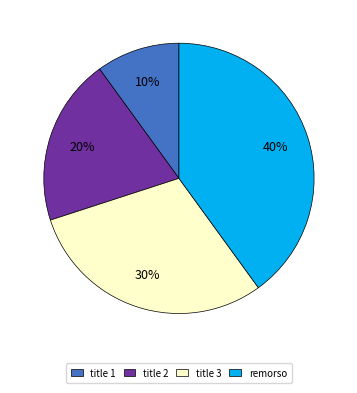

To the nearest percent, what is the average slice percentage?

25%